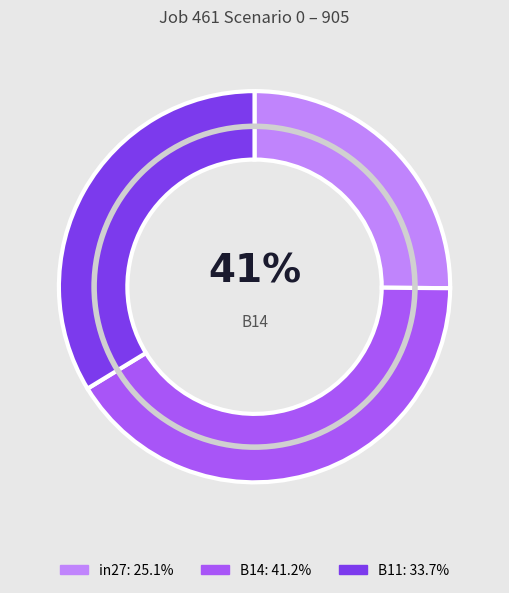

Between B14 and in27, which is larger?

B14